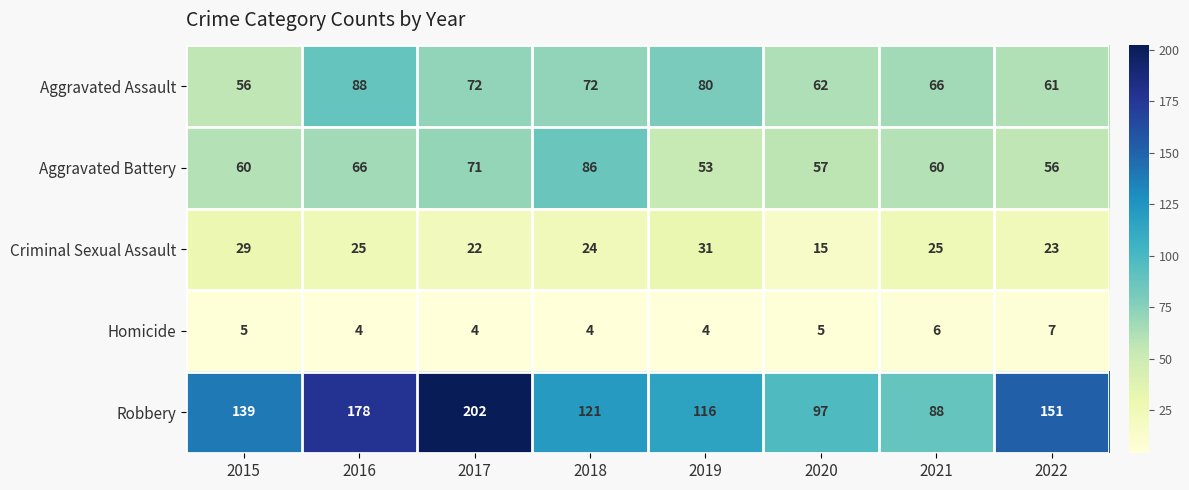

How many categories are shown in the chart?

8